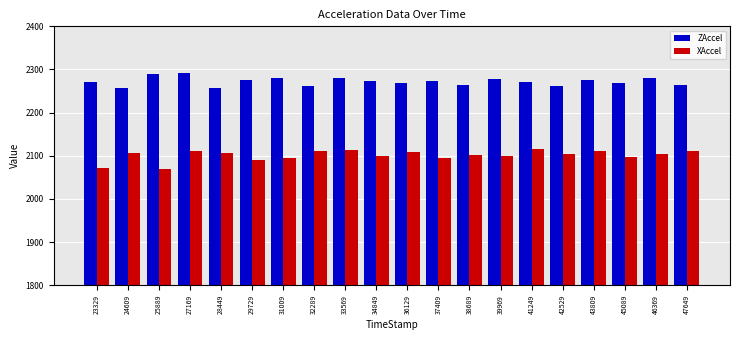

The value of XAccel at 33569 is 1044. True or false?

False